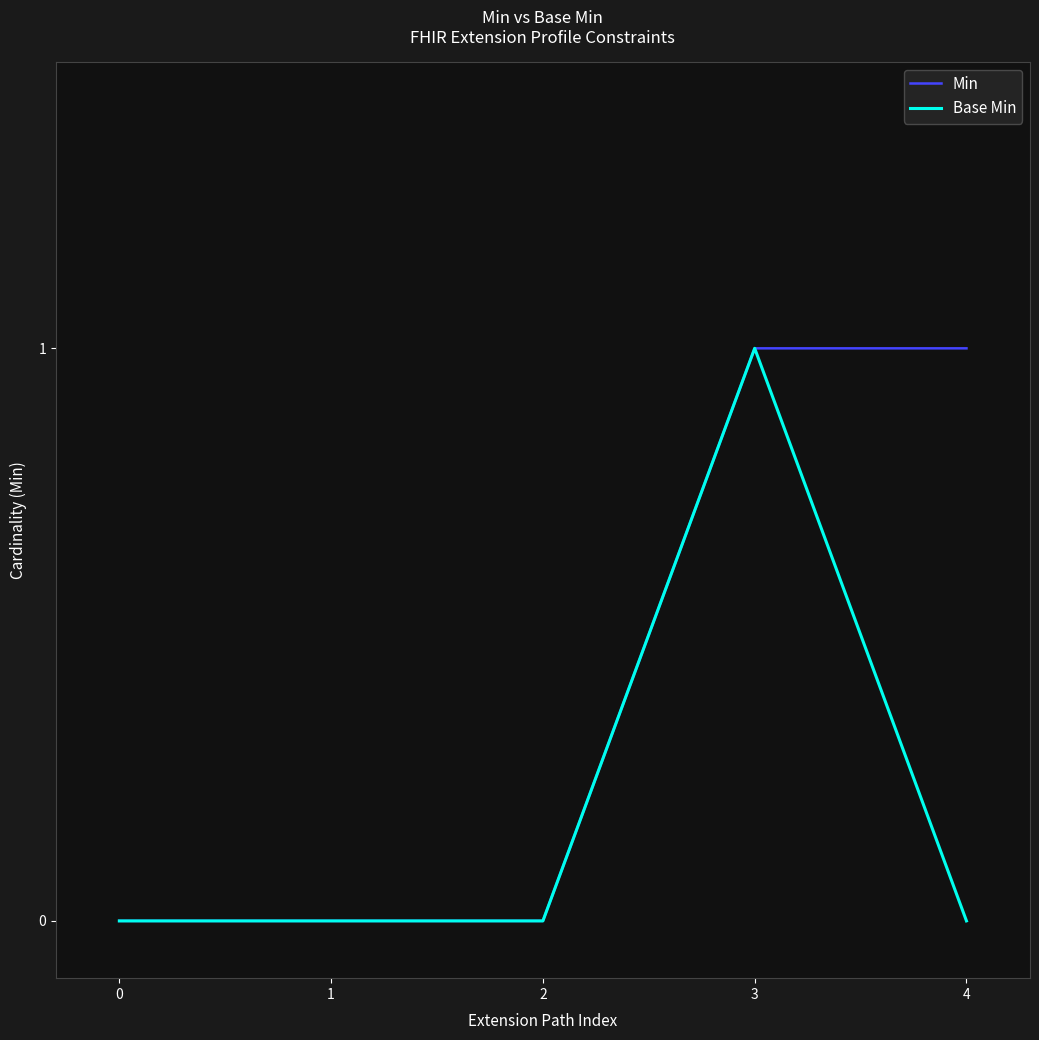

Does the chart have visible grid lines?

No